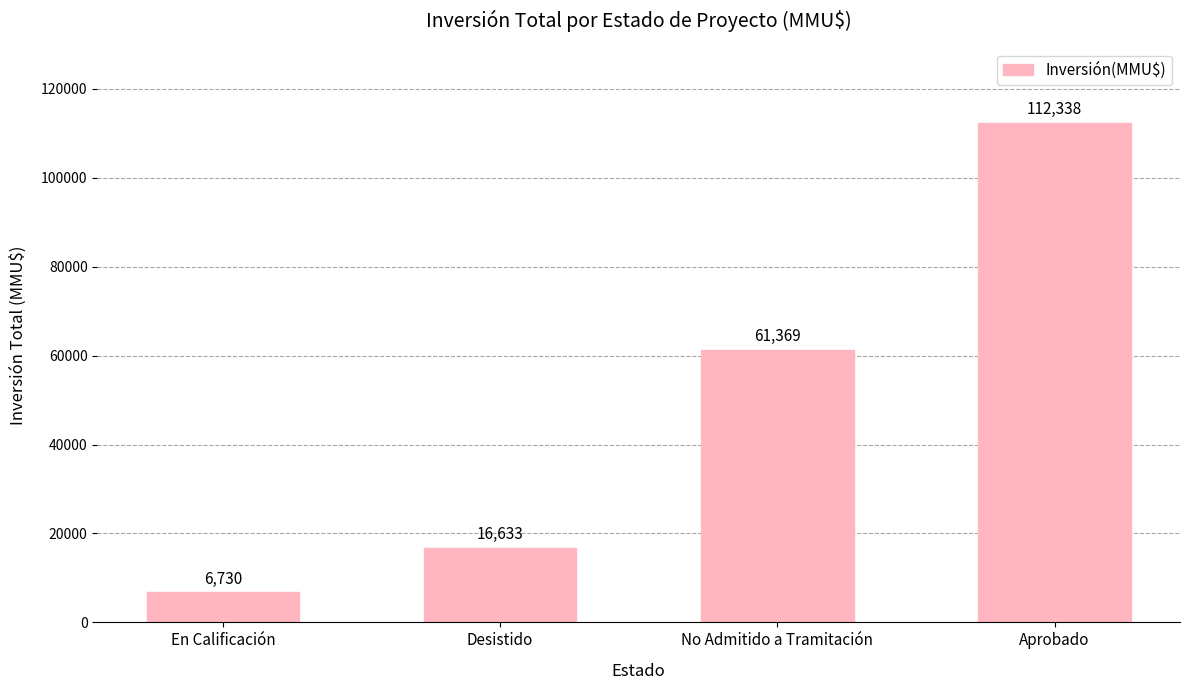

List the labels in order of value, largest first.

Aprobado, No Admitido a Tramitación, Desistido, En Calificación